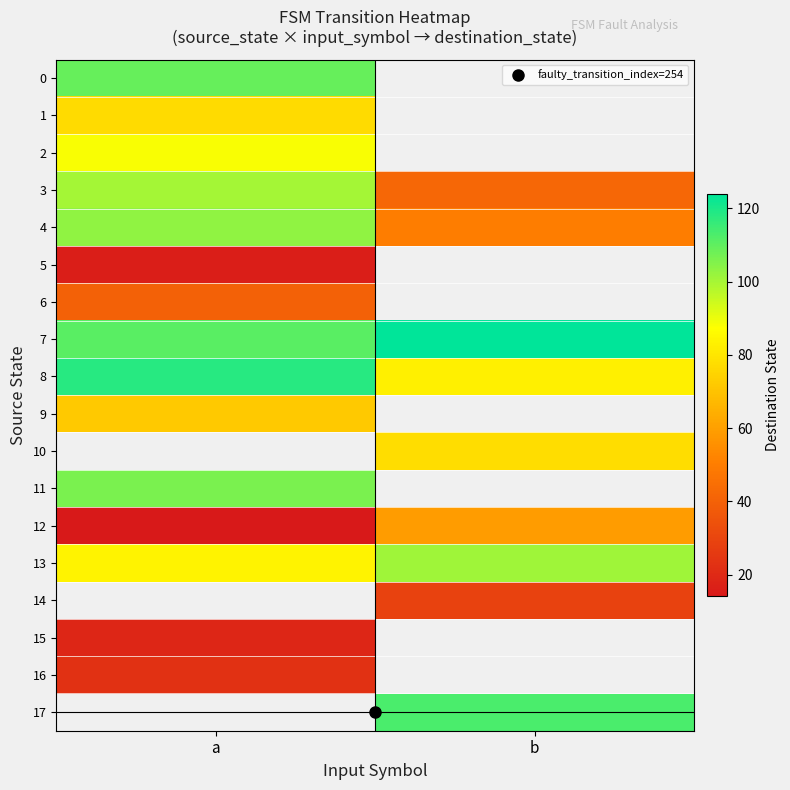

The 8 series shows 127.8 at b. True or false?

False